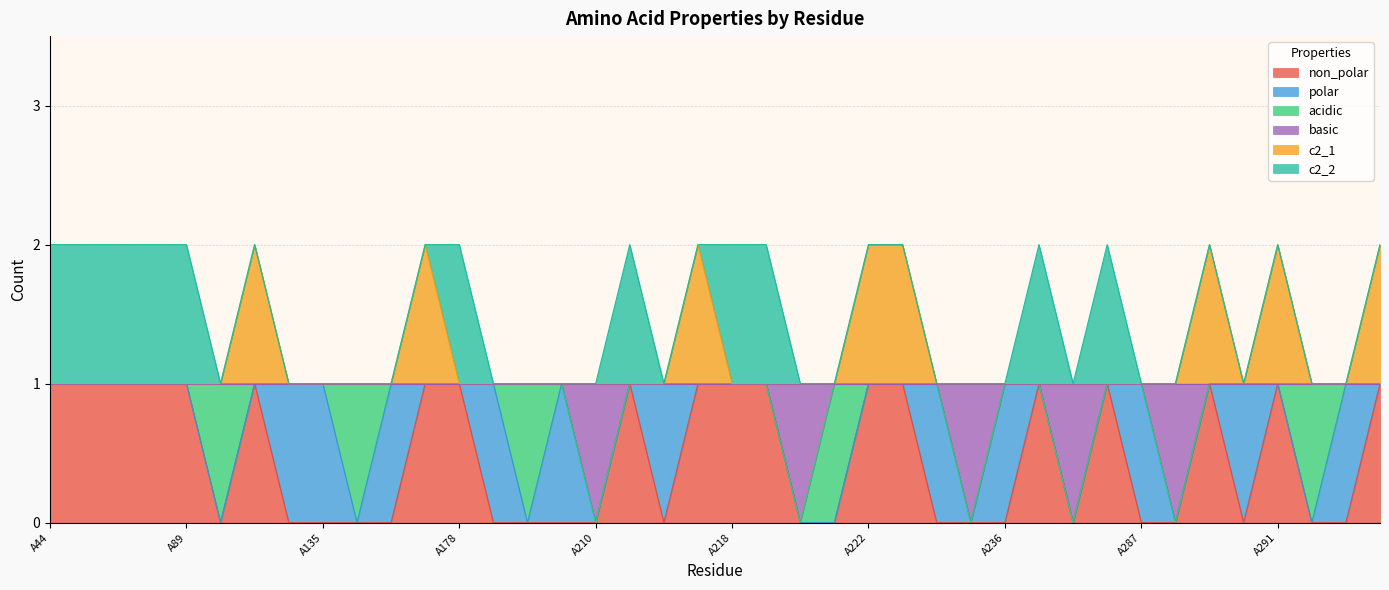

Which label corresponds to the largest value in the chart?

A132